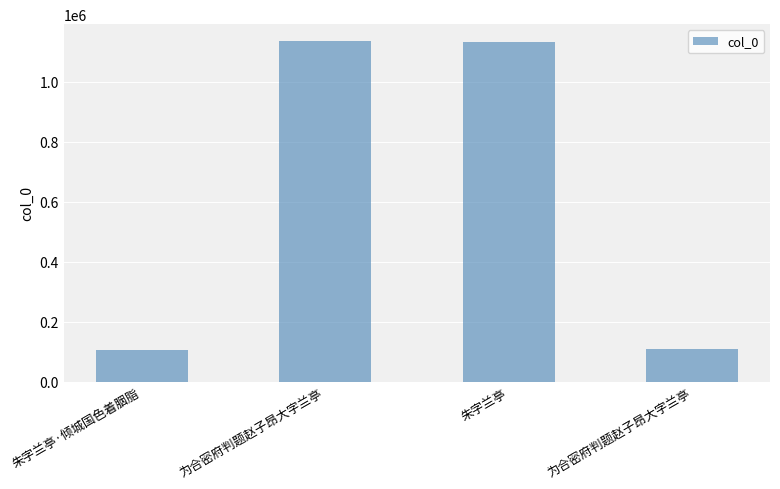

What is the change in value from 朱字兰亭·倾城国色着胭脂 to 为合密府判题赵子昂大字兰亭?

+2158